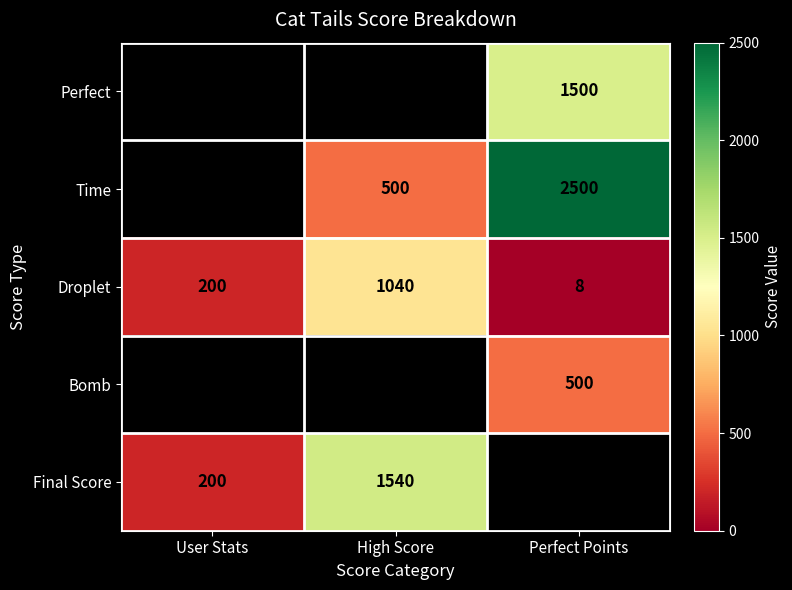

Is it true that Droplet equals 200 at User Stats?

True